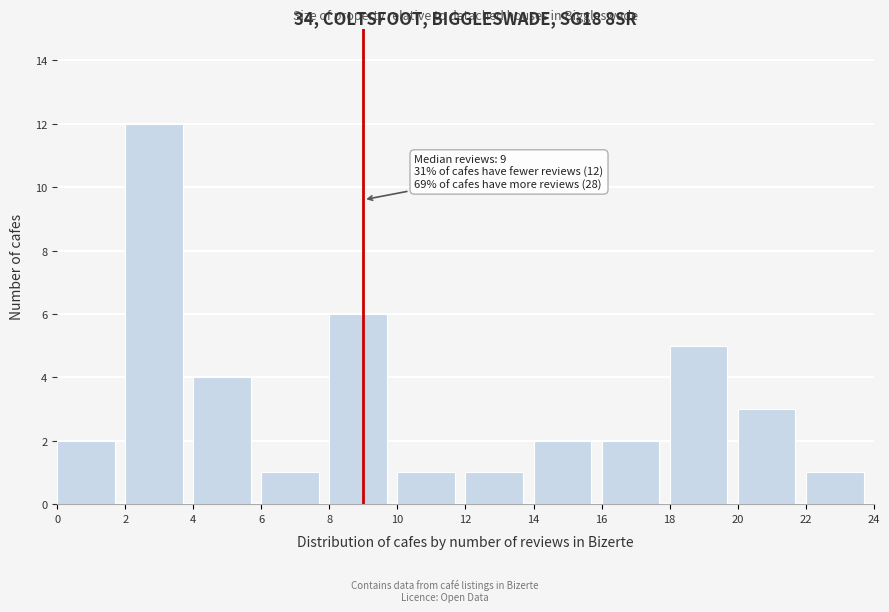

Over which range of the x-axis is the bar tallest?

2 to 4